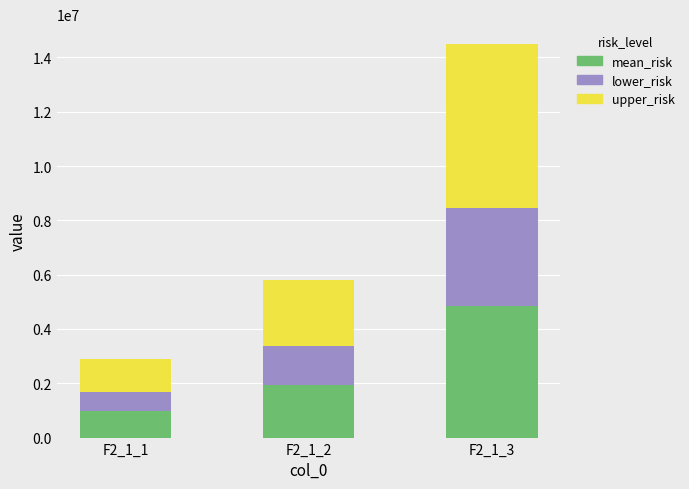

Rank the categories by mean_risk value from lowest to highest.

F2_1_1, F2_1_2, F2_1_3